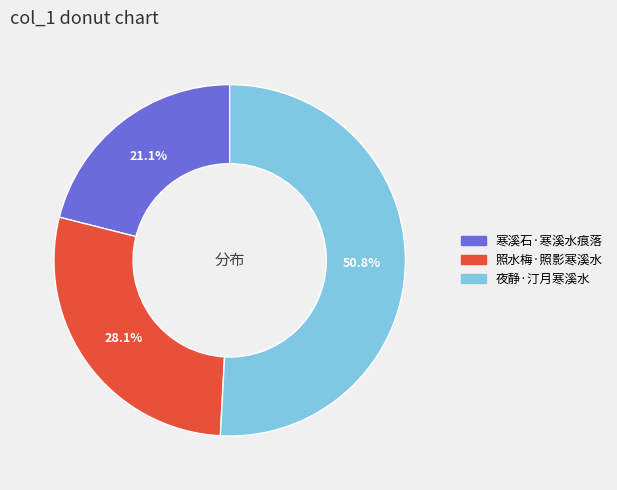

Rank the categories by value from highest to lowest.

夜静·汀月寒溪水, 照水梅·照影寒溪水, 寒溪石·寒溪水痕落